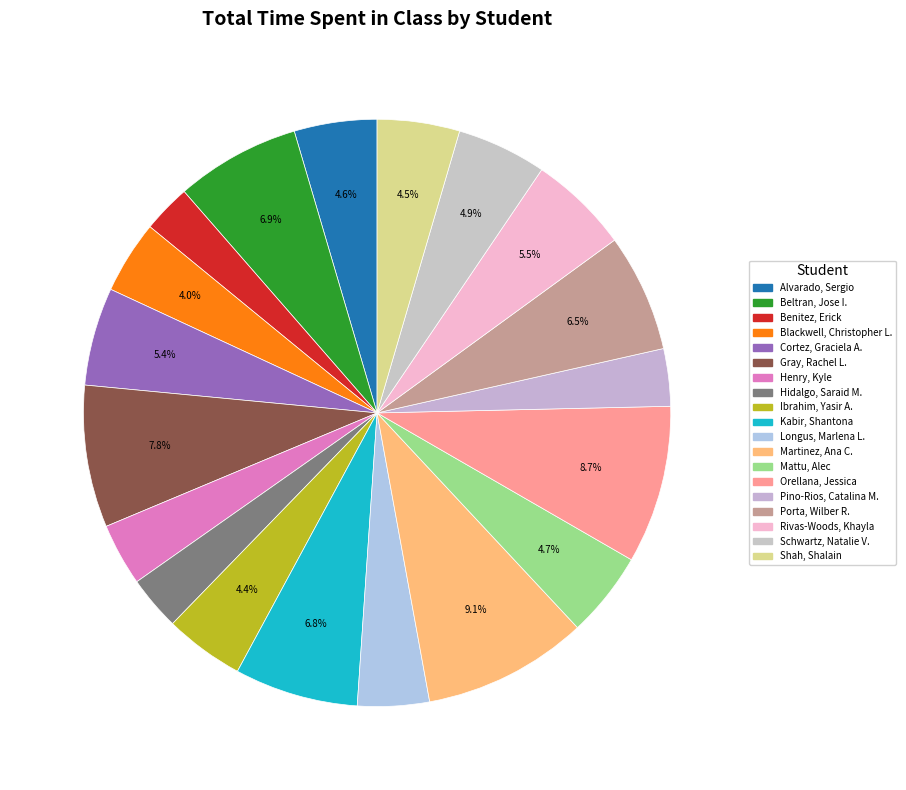

How many segments does this pie chart have?

19